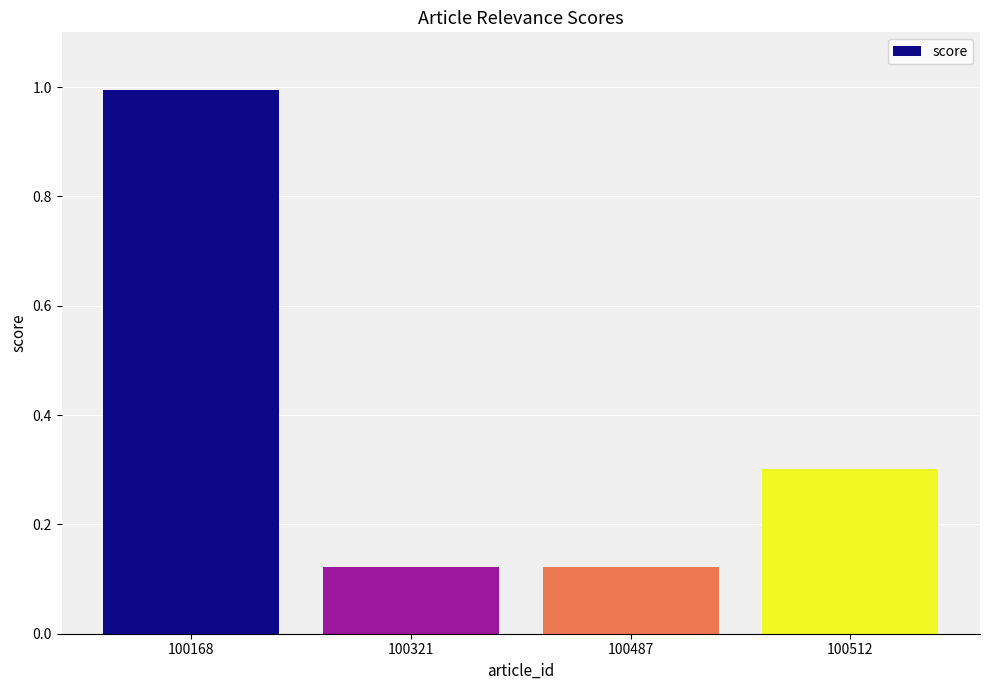

Which label corresponds to the largest value in the chart?

100168